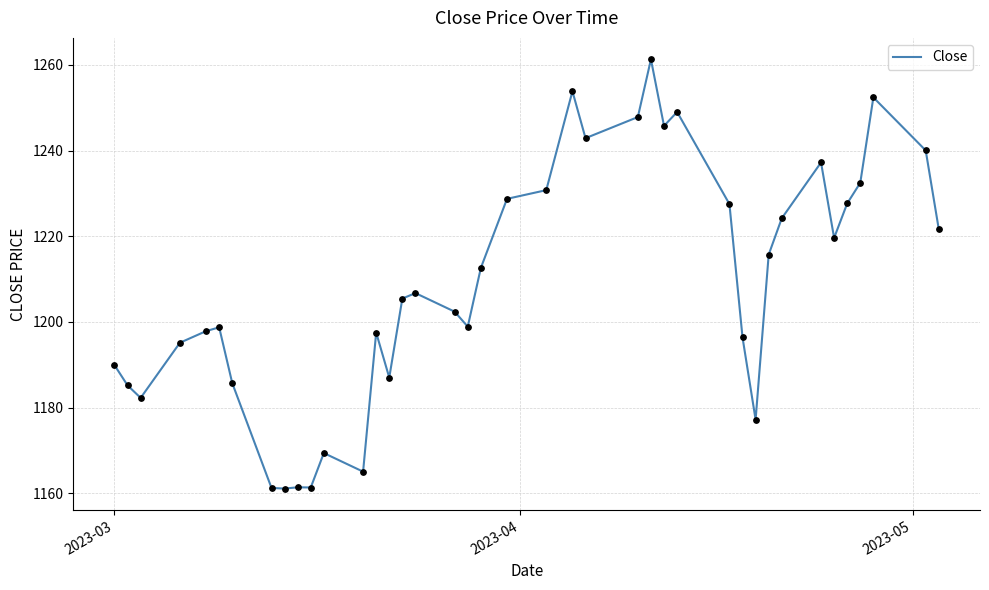

What is the difference between the maximum and minimum values?

100.2